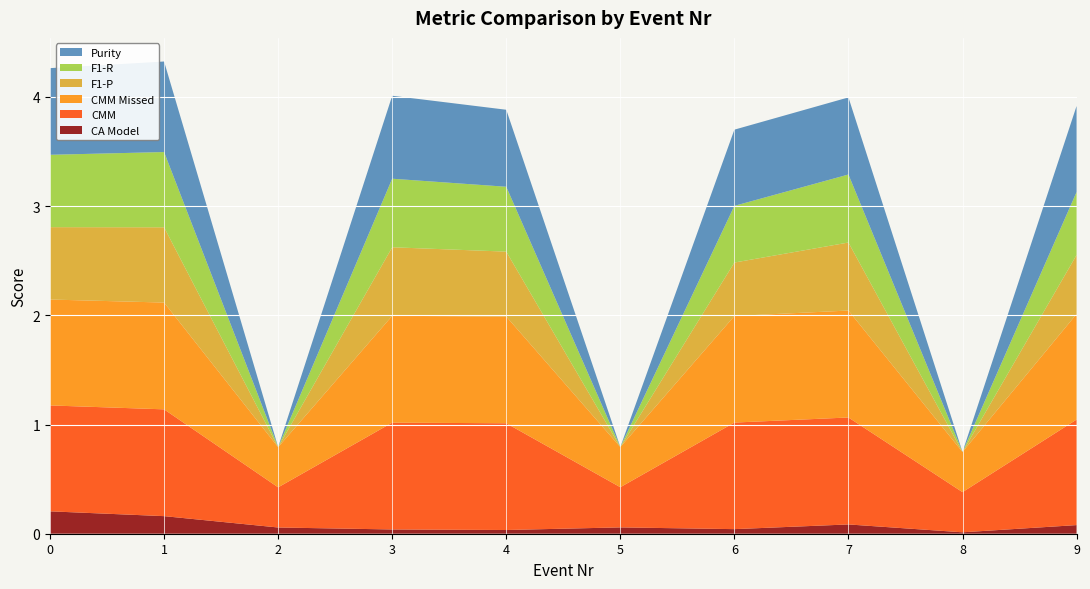

Reading left to right, extract all data points from this chart.

CA Model: 0.2	0.2	0.1	0.0	0.0	0.1	0.0	0.1	0.0	0.1
CMM: 1.0	1.0	0.4	1.0	1.0	0.4	1.0	1.0	0.4	1.0
CMM Missed: 1.0	1.0	0.4	1.0	1.0	0.4	1.0	1.0	0.4	1.0
F1-P: 0.7	0.7	0.0	0.6	0.6	0.0	0.5	0.6	0.0	0.5
F1-R: 0.7	0.7	0.0	0.6	0.6	0.0	0.5	0.6	0.0	0.6
Purity: 0.8	0.8	0.0	0.8	0.7	0.0	0.7	0.7	0.0	0.8